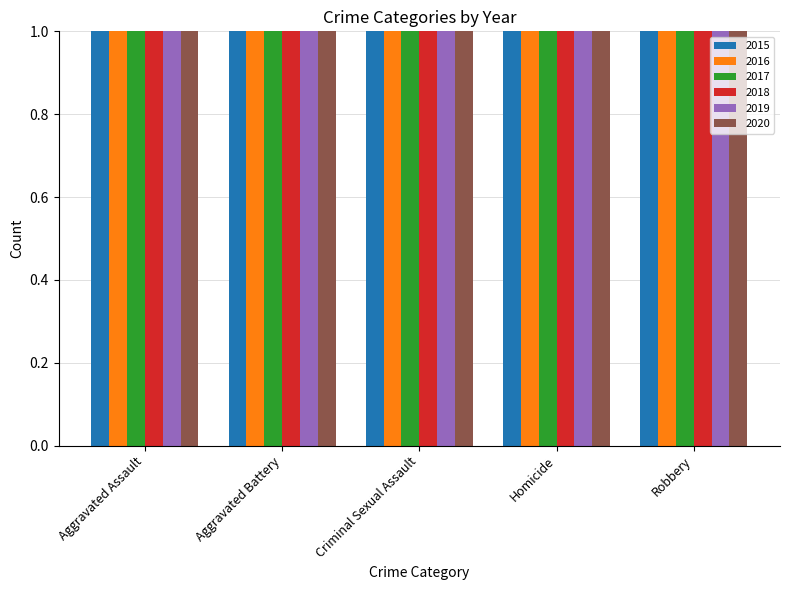

Which series has the widest spread of values?

2016